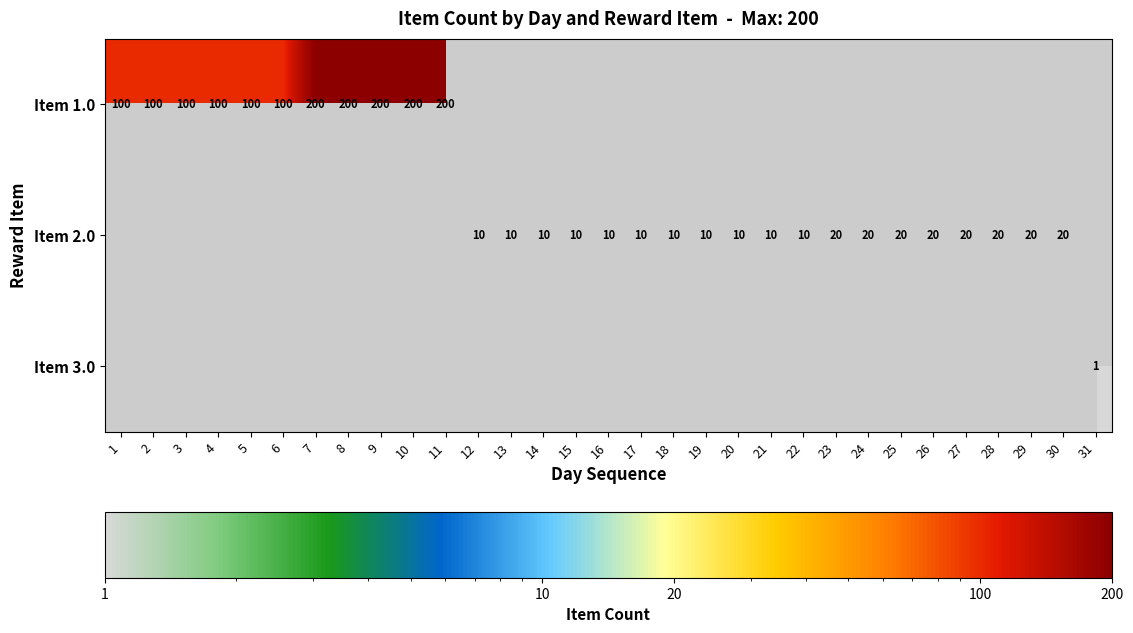

How many distinct data groups are displayed?

3